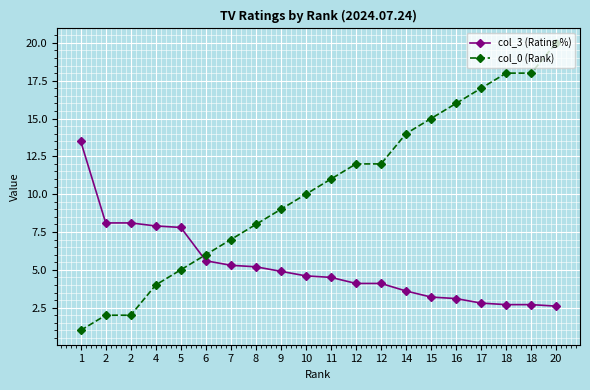

Is the value of col_3 (Rating %) at 2 greater than the value of col_0 (Rank) at 14?

No